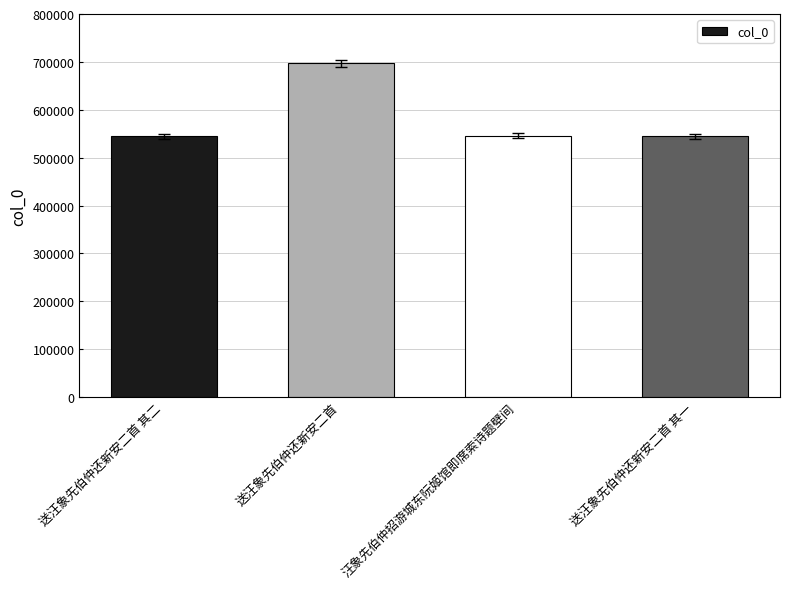

What is the sum of the values at 送汪象先伯仲还新安二首 其一 and 送汪象先伯仲还新安二首?

1241271